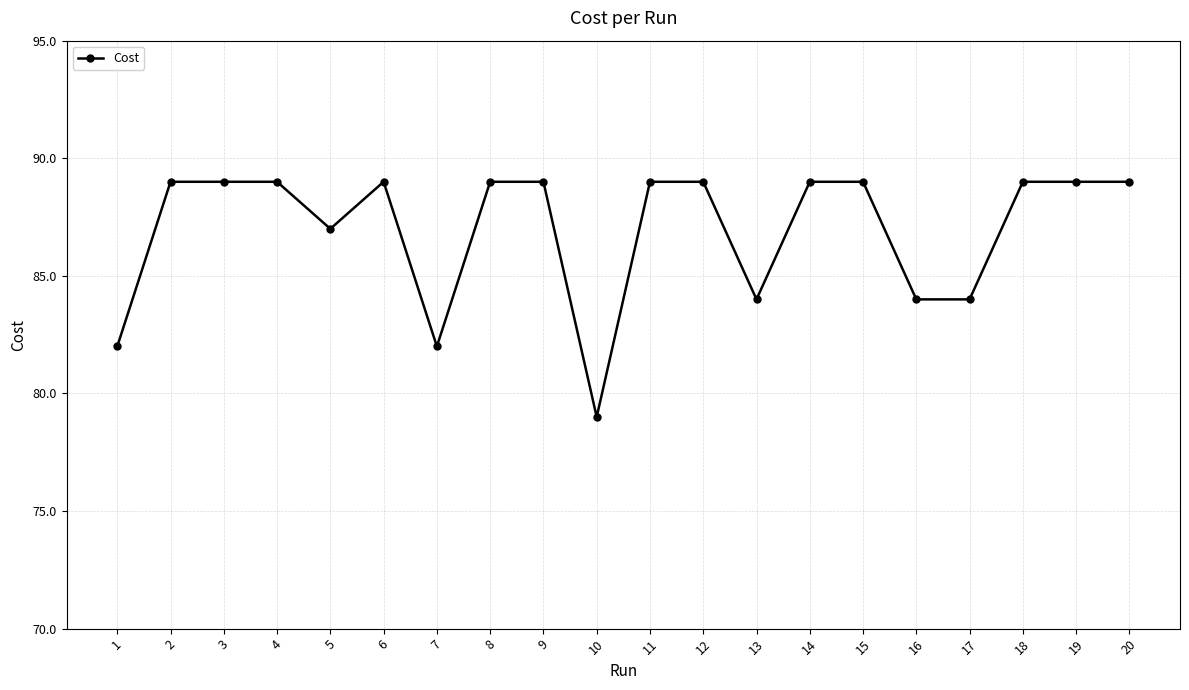

Reading left to right, what are all the values shown in this chart?

1=82.0	2=89.0	3=89.0	4=89.0	5=87.0	6=89.0	7=82.0	8=89.0	9=89.0	10=79.0	11=89.0	12=89.0	13=84.0	14=89.0	15=89.0	16=84.0	17=84.0	18=89.0	19=89.0	20=89.0